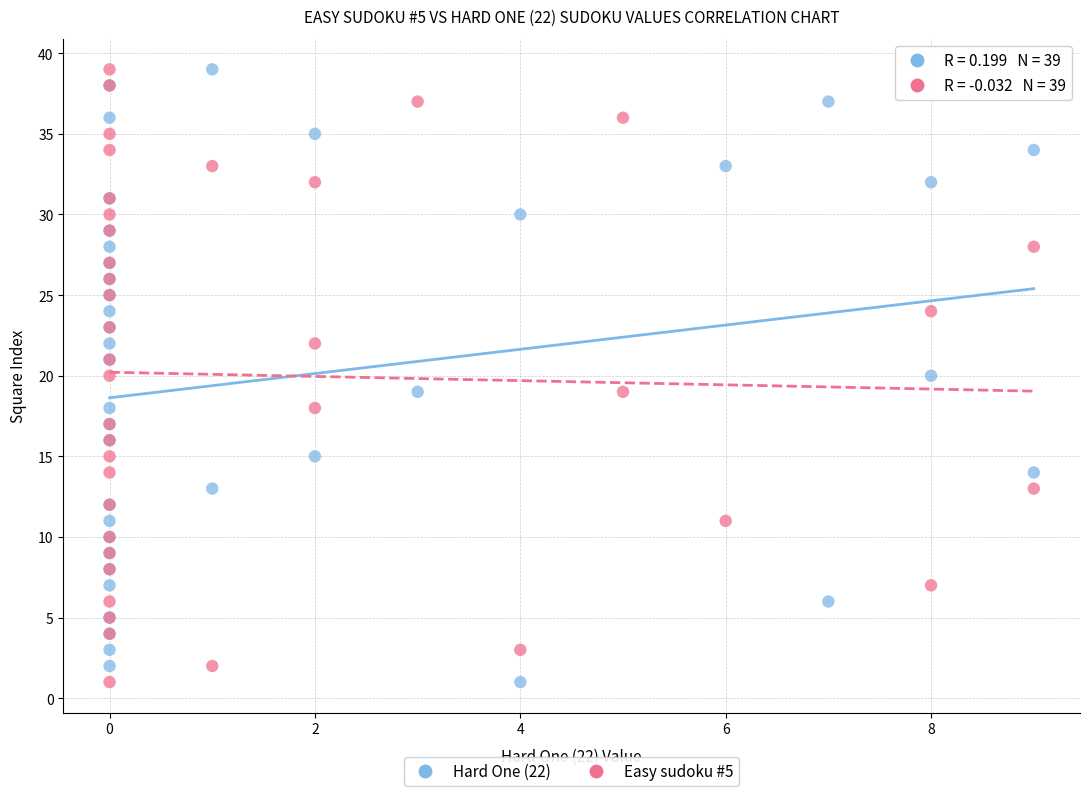

What are all the series names shown in the legend?

Hard One (22), Easy sudoku #5